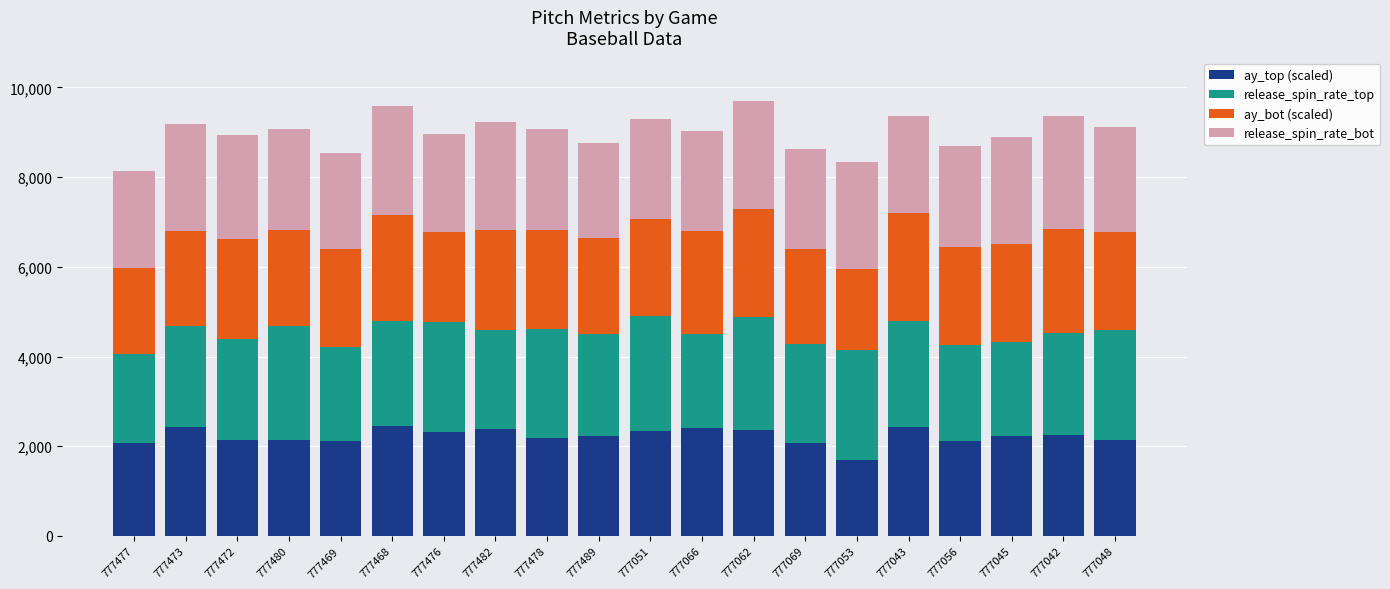

What is the total value across all series at 777476?

8956.5